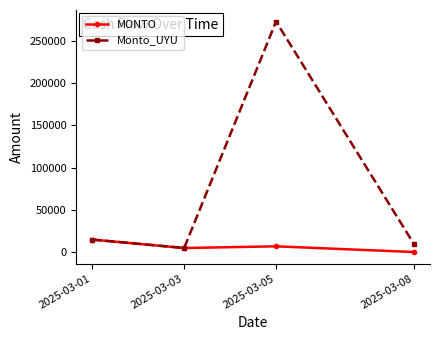

List the series in order of their overall mean, lowest first.

MONTO, Monto_UYU